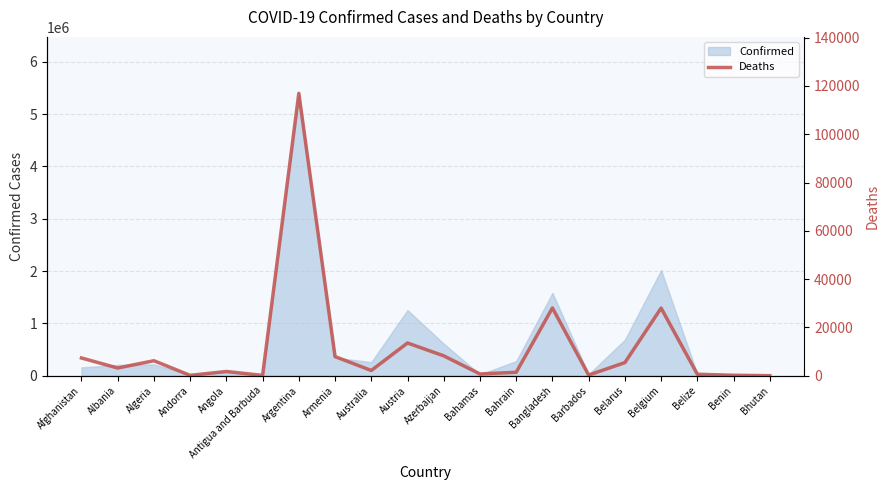

Read the value at Barbados, to the nearest 50.

250